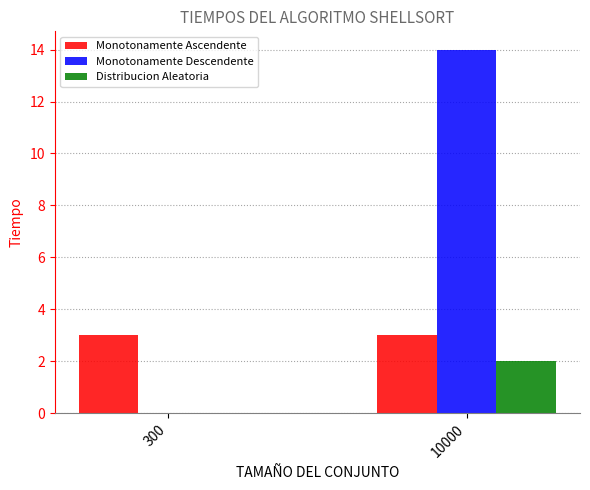

Is the value of Distribucion Aleatoria at 10000 greater than the value of Monotonamente Ascendente at 10000?

No